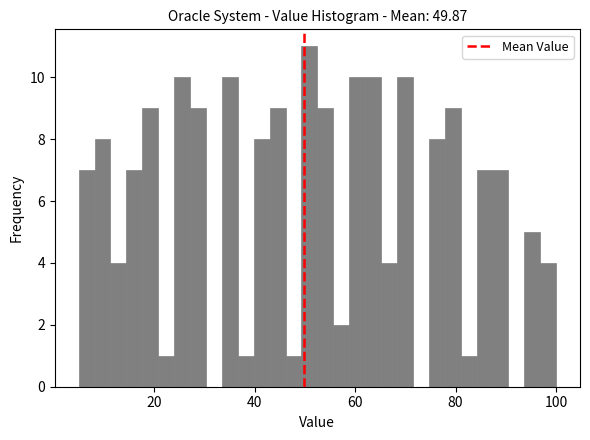

Around what value on the x-axis is the tallest bar? Give the approximate position of its centre, as read against the axis.

50